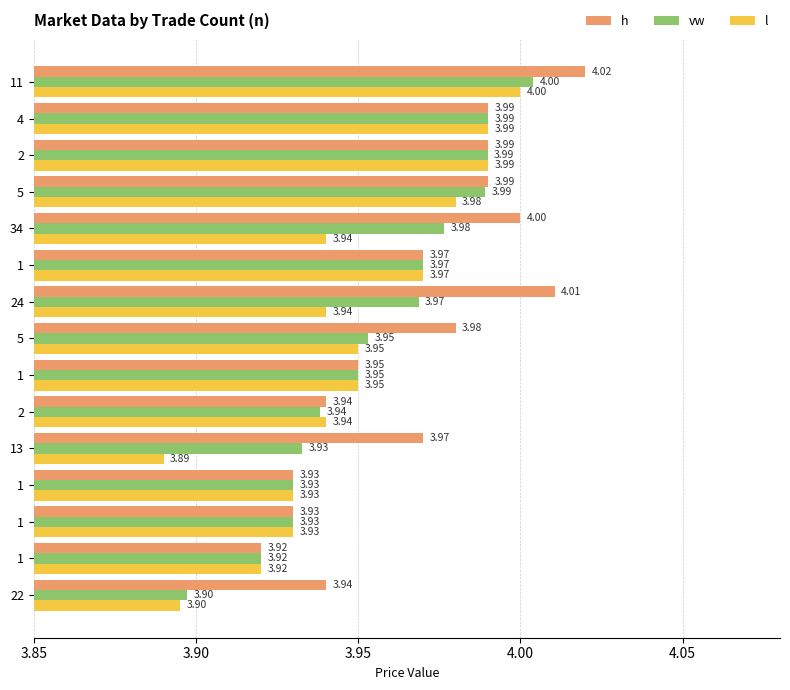

Count the number of categories in the chart.

15